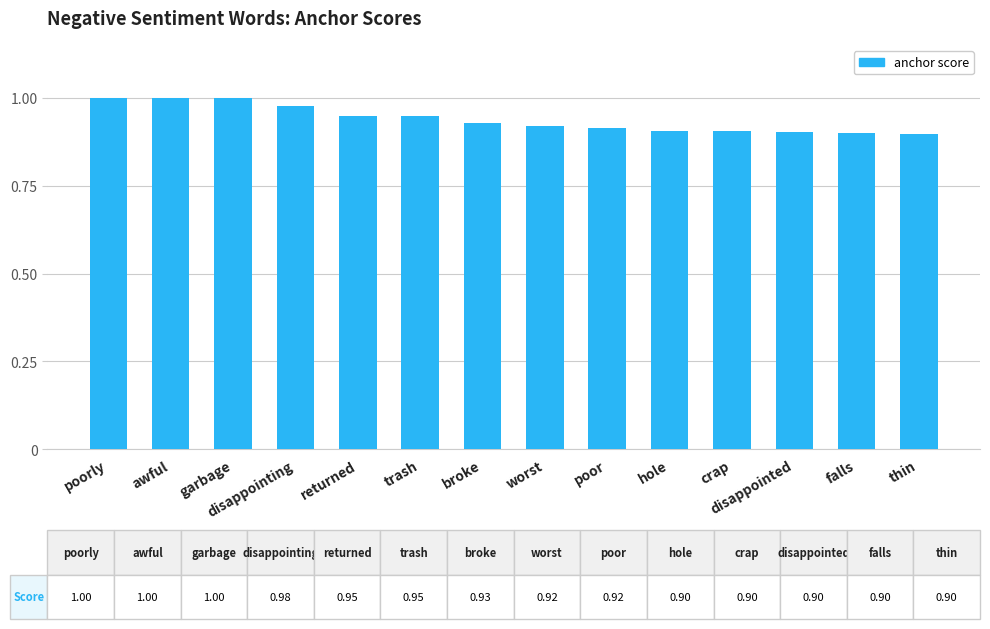

Count the values in the range 0 to 1.

14